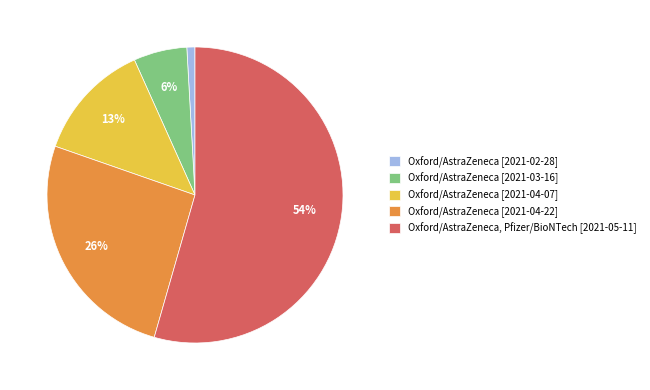

Which category has the smallest portion of the pie?

Oxford/AstraZeneca [2021-02-28]